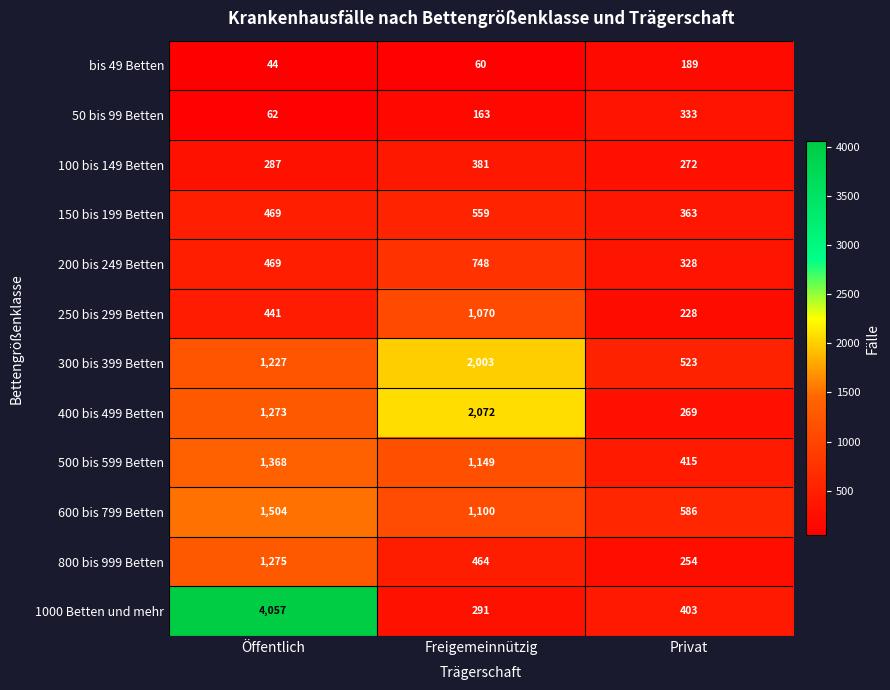

How many values in the 400 bis 499 Betten series are below 1273?

1